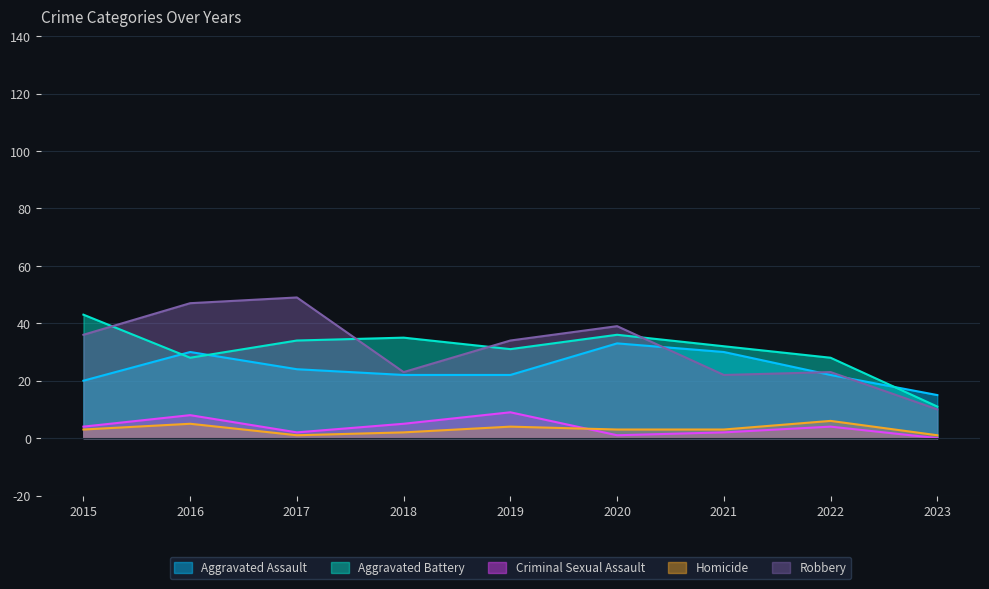

What is the value of the Aggravated Battery point at the 6th from the left?

36